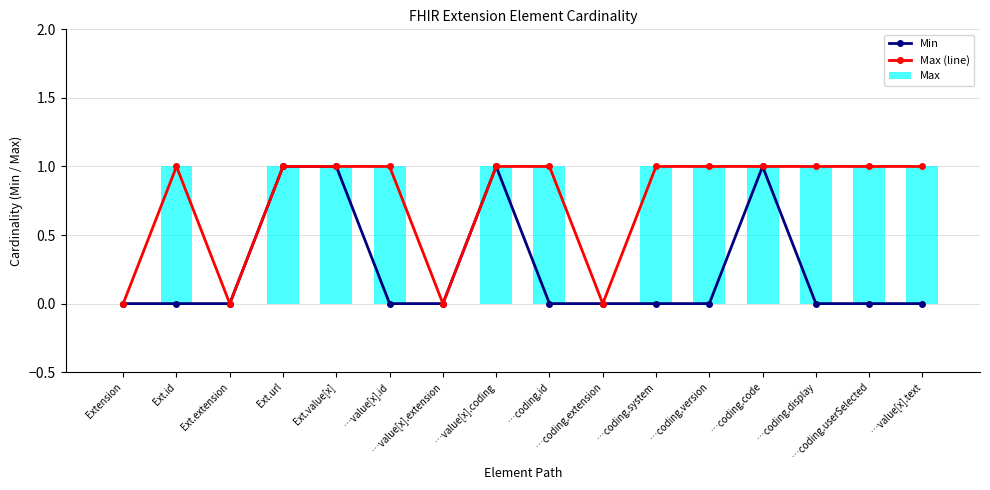

List the series in order of their peak value, highest first.

Min, Max (line), Max